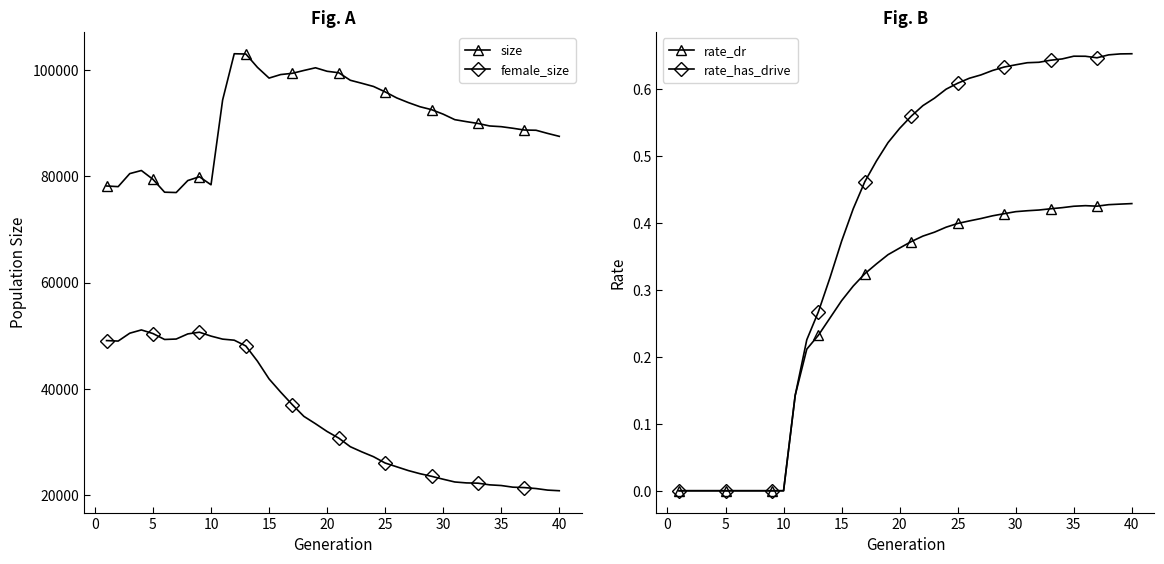

Reading left to right, what are all the values shown in this chart?

size: 78146.0	78023.0	80474.0	81057.0	79396.0	76978.0	76916.0	79171.0	79883.0	78371.0	94320.0	103012.0	102960.0	100450.0	98435.0	99098.0	99330.0	99868.0	100372.0	99714.0	99440.0	98024.0	97452.0	96857.0	95842.0	94704.0	93827.0	93049.0	92498.0	91651.0	90618.0	90245.0	89902.0	89433.0	89299.0	89003.0	88668.0	88625.0	88030.0	87481.0
female_size: 49080.0	48989.0	50468.0	51082.0	50400.0	49288.0	49370.0	50335.0	50651.0	49921.0	49354.0	49153.0	48065.0	45204.0	41872.0	39389.0	37038.0	34830.0	33445.0	31985.0	30748.0	29124.0	28147.0	27244.0	26058.0	25347.0	24637.0	24052.0	23562.0	23012.0	22495.0	22320.0	22267.0	21956.0	21827.0	21518.0	21437.0	21260.0	20966.0	20848.0
rate_dr: 0.0	0.0	0.0	0.0	0.0	0.0	0.0	0.0	0.0	0.0	0.1	0.2	0.2	0.3	0.3	0.3	0.3	0.3	0.4	0.4	0.4	0.4	0.4	0.4	0.4	0.4	0.4	0.4	0.4	0.4	0.4	0.4	0.4	0.4	0.4	0.4	0.4	0.4	0.4	0.4
rate_has_drive: 0.0	0.0	0.0	0.0	0.0	0.0	0.0	0.0	0.0	0.0	0.1	0.2	0.3	0.3	0.4	0.4	0.5	0.5	0.5	0.5	0.6	0.6	0.6	0.6	0.6	0.6	0.6	0.6	0.6	0.6	0.6	0.6	0.6	0.6	0.6	0.6	0.6	0.7	0.7	0.7